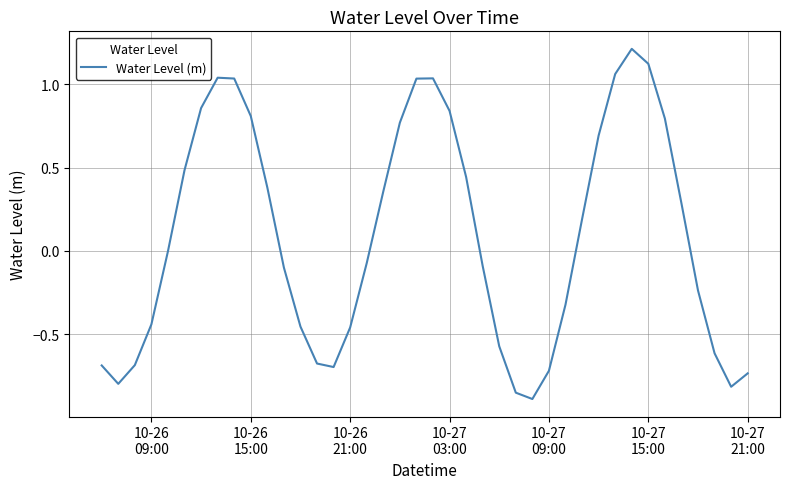

What is the greatest value displayed?

1.2